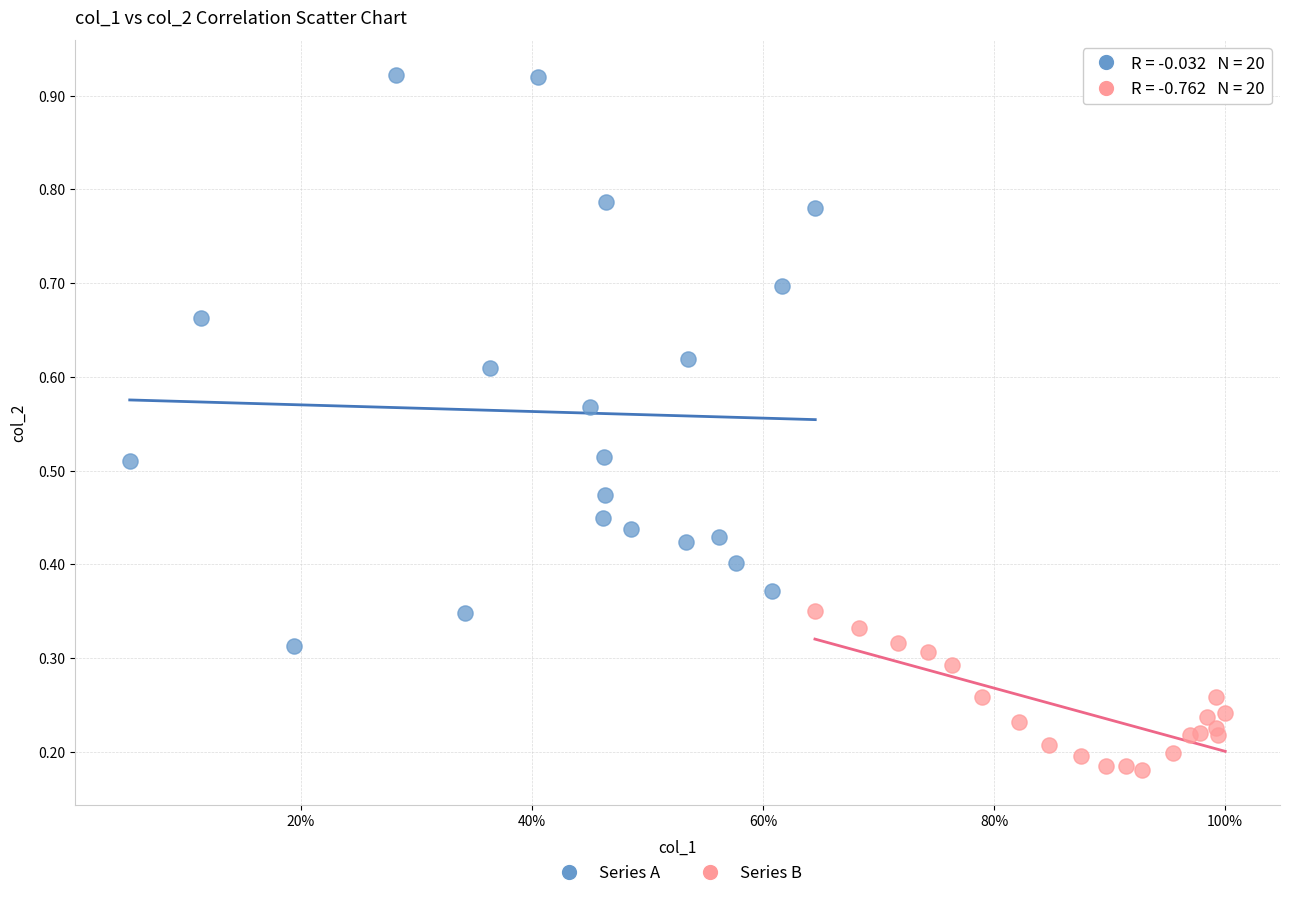

Which series has the largest Y range (max minus min)?

Series A